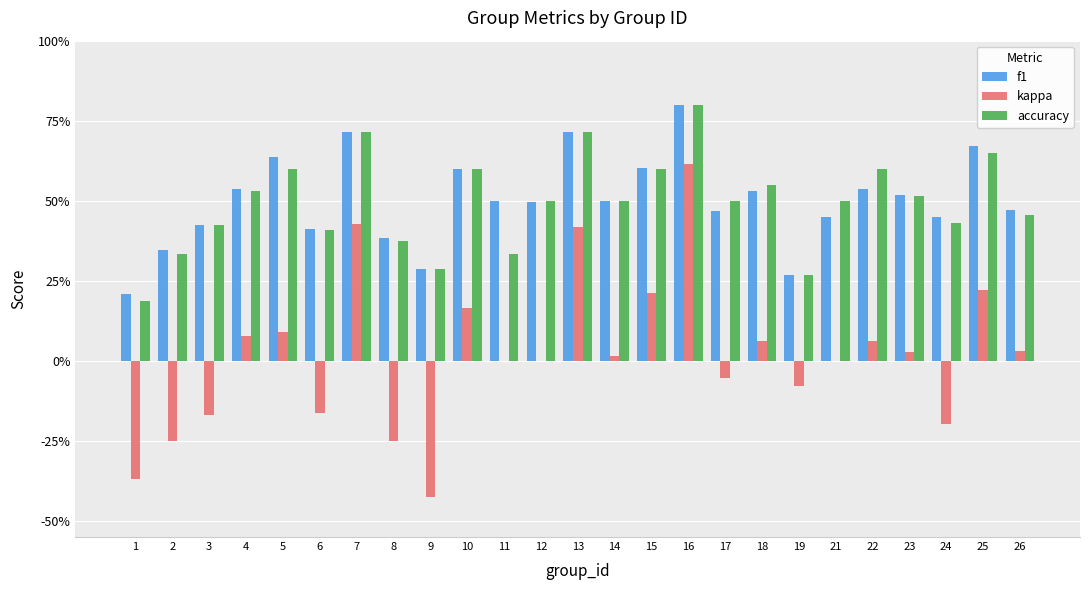

Reading left to right, list all the values displayed in this chart.

f1: 1=0.2	2=0.3	3=0.4	4=0.5	5=0.6	6=0.4	7=0.7	8=0.4	9=0.3	10=0.6	11=0.5	12=0.5	13=0.7	14=0.5	15=0.6	16=0.8	17=0.5	18=0.5	19=0.3	21=0.5	22=0.5	23=0.5	24=0.4	25=0.7	26=0.5
kappa: 1=-0.4	2=-0.2	3=-0.2	4=0.1	5=0.1	6=-0.2	7=0.4	8=-0.2	9=-0.4	10=0.2	11=0.0	12=0.0	13=0.4	14=0.0	15=0.2	16=0.6	17=-0.1	18=0.1	19=-0.1	21=0.0	22=0.1	23=0.0	24=-0.2	25=0.2	26=0.0
accuracy: 1=0.2	2=0.3	3=0.4	4=0.5	5=0.6	6=0.4	7=0.7	8=0.4	9=0.3	10=0.6	11=0.3	12=0.5	13=0.7	14=0.5	15=0.6	16=0.8	17=0.5	18=0.6	19=0.3	21=0.5	22=0.6	23=0.5	24=0.4	25=0.7	26=0.5